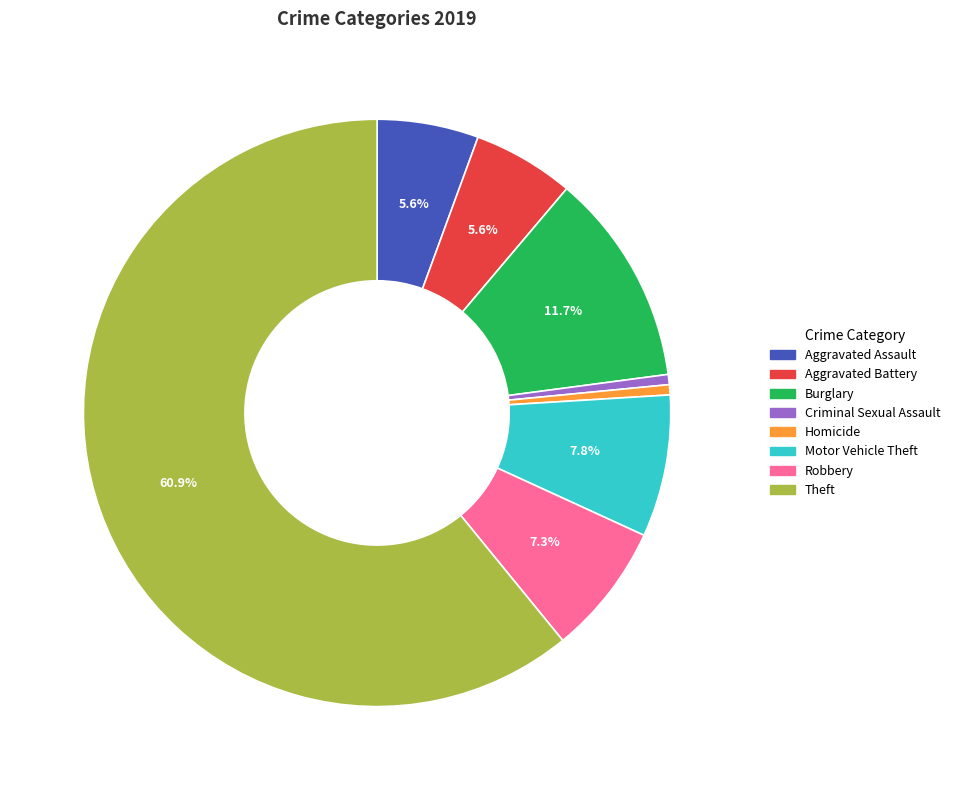

Which slice is the largest?

Theft